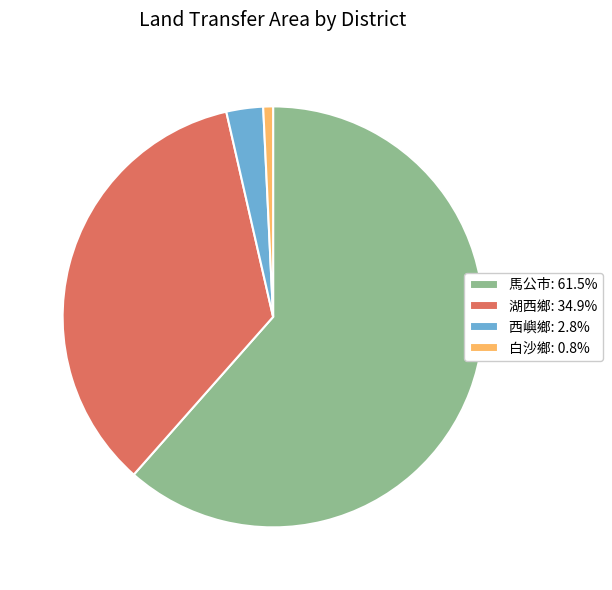

What is the ratio of the value at 馬公市: 61.5% to the value at 西嶼鄉: 2.8%?

21.8